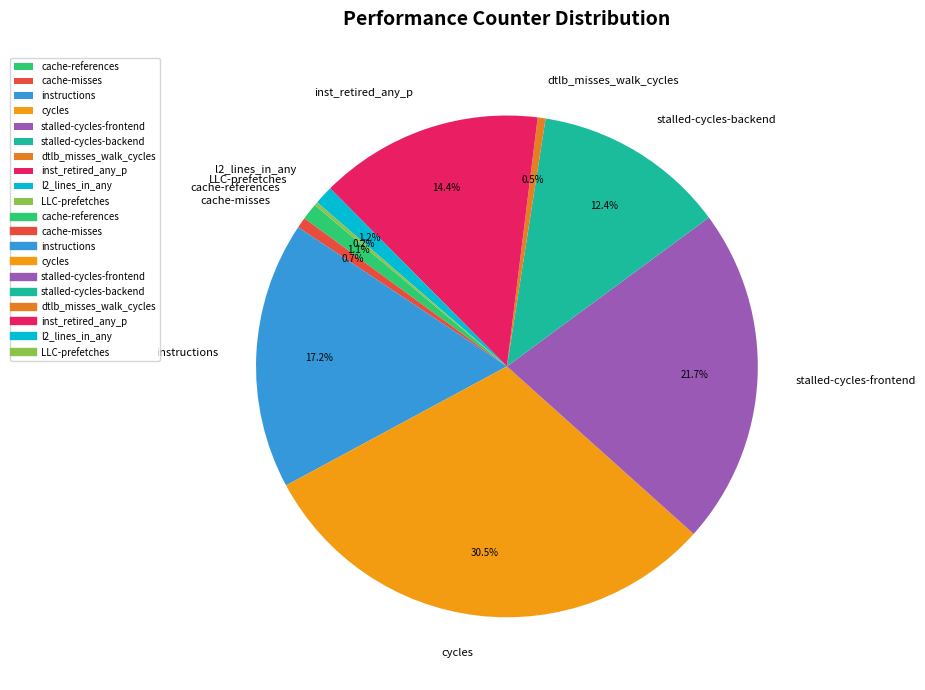

Does stalled-cycles-frontend represent more than half of the total?

No